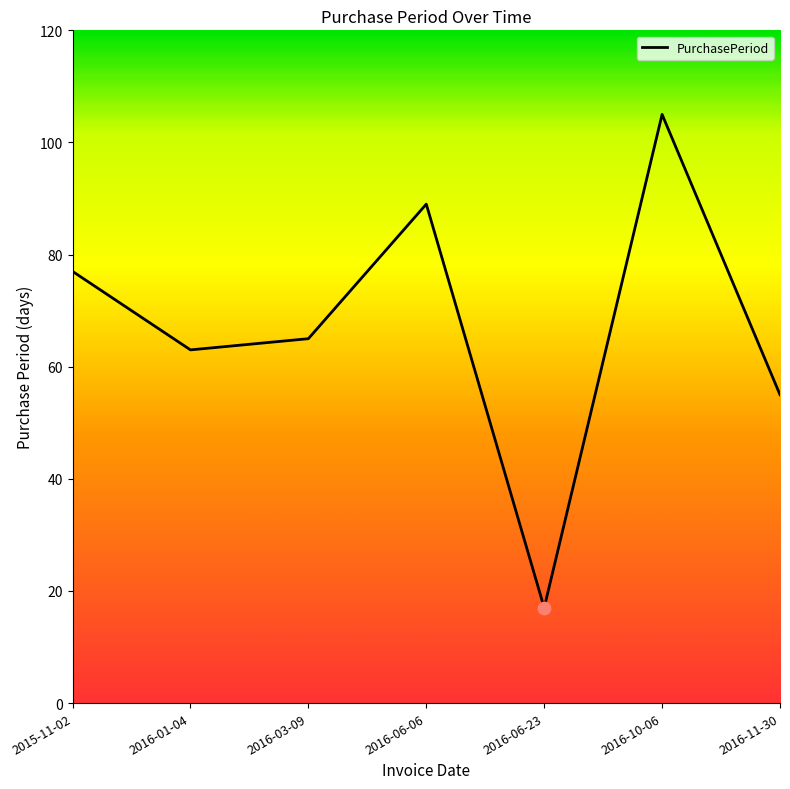

What is the change in value from 2015-11-02 to 2016-01-04?

-14